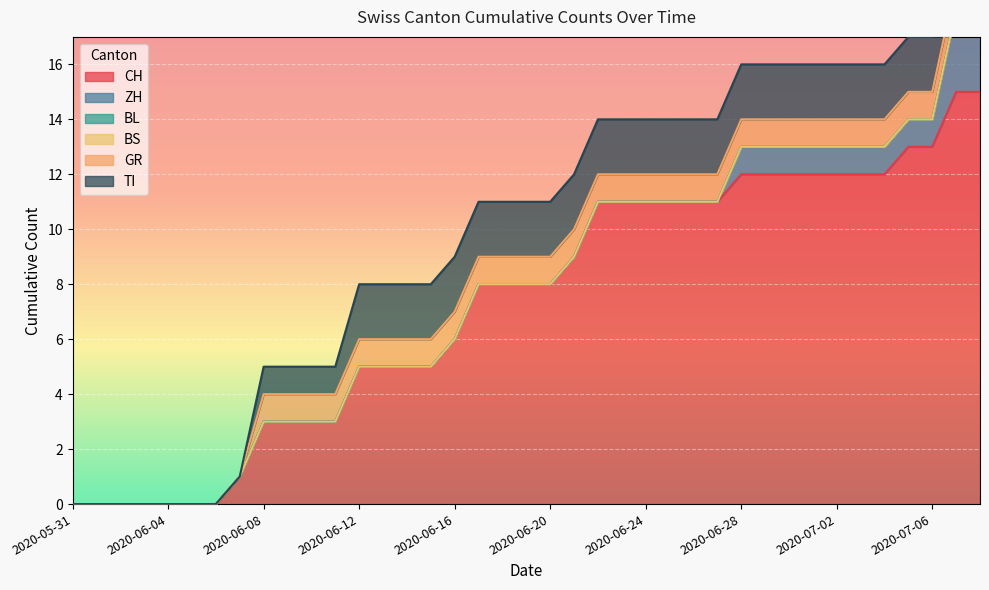

Count the number of data series in this chart.

6